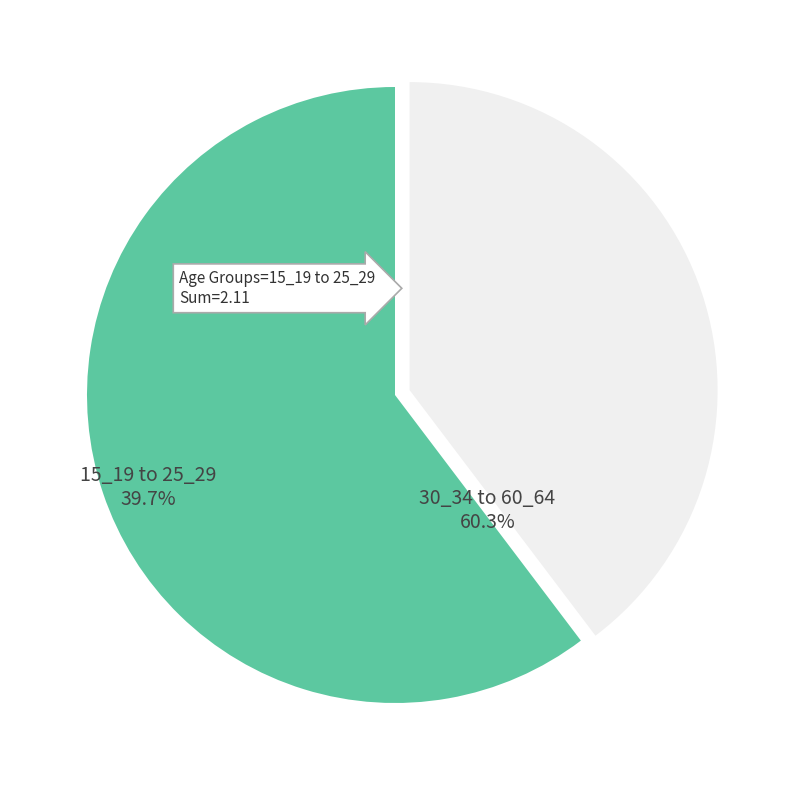

Does 30_34 to 60_64 account for over 50% of the chart?

Yes